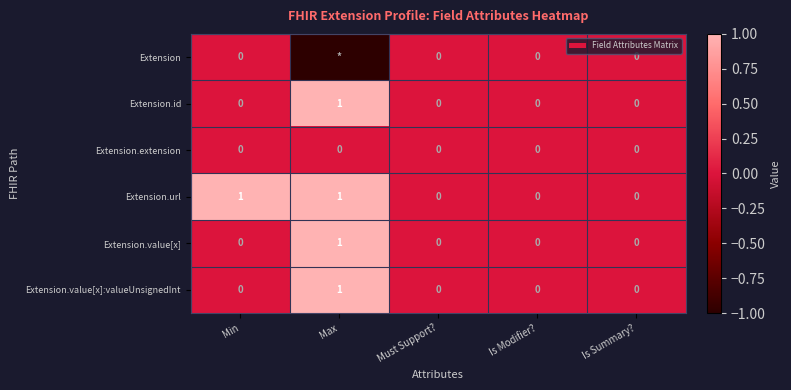

Between Is Summary? and Min, which is larger?

Is Summary?